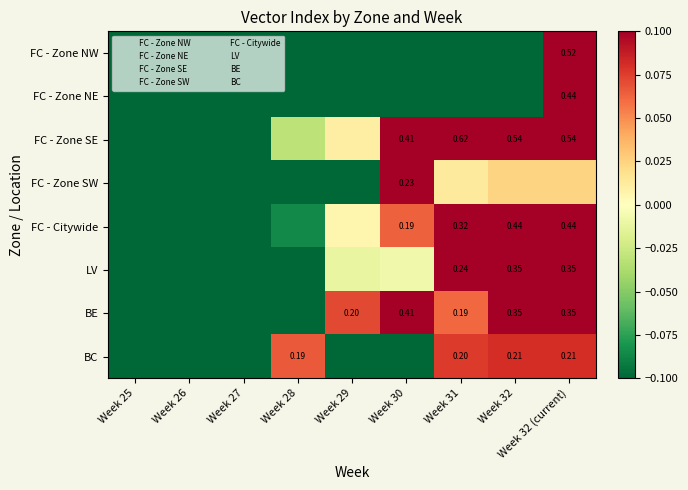

Rank the categories by LV value from lowest to highest.

Week 25, Week 26, Week 27, Week 28, Week 29, Week 30, Week 31, Week 32, Week 32 (current)